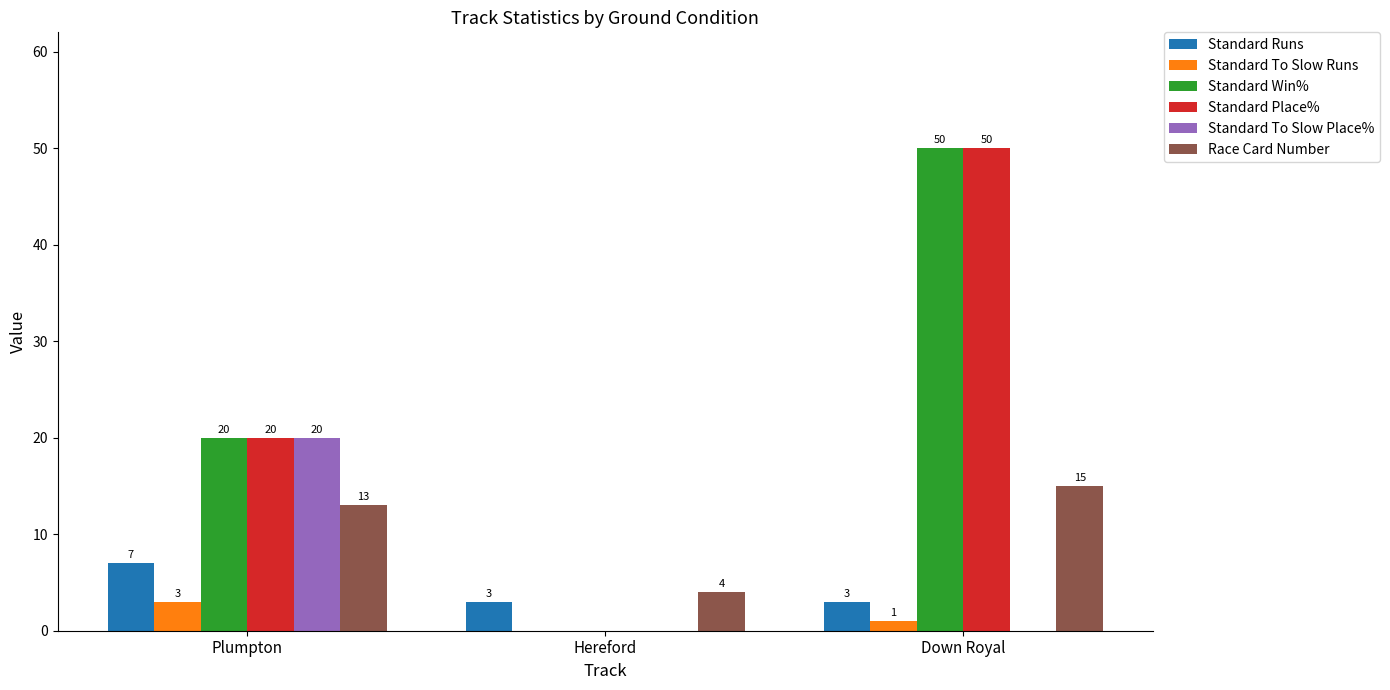

Is it true that Race Card Number equals 15 at Down Royal?

True